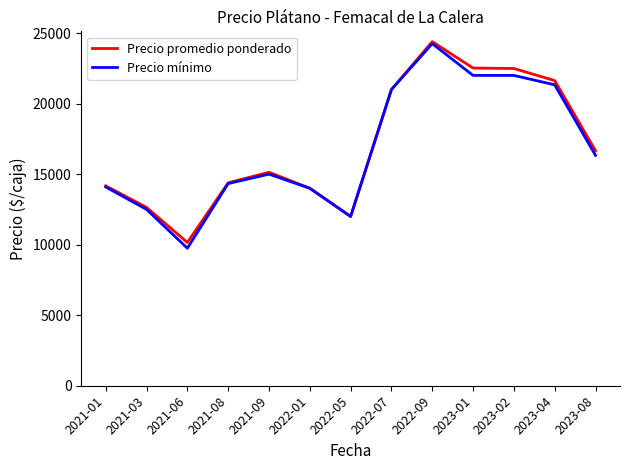

Between 2022-07 and 2023-01, which series saw the biggest shift?

Precio promedio ponderado